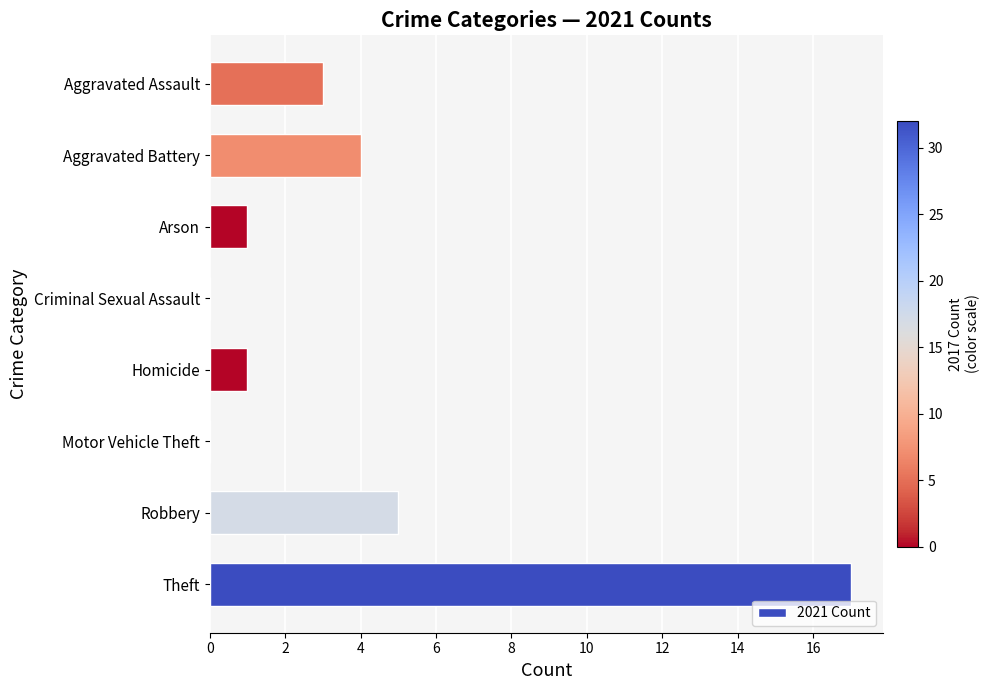

Where is the data nearest to the value 8?

Robbery